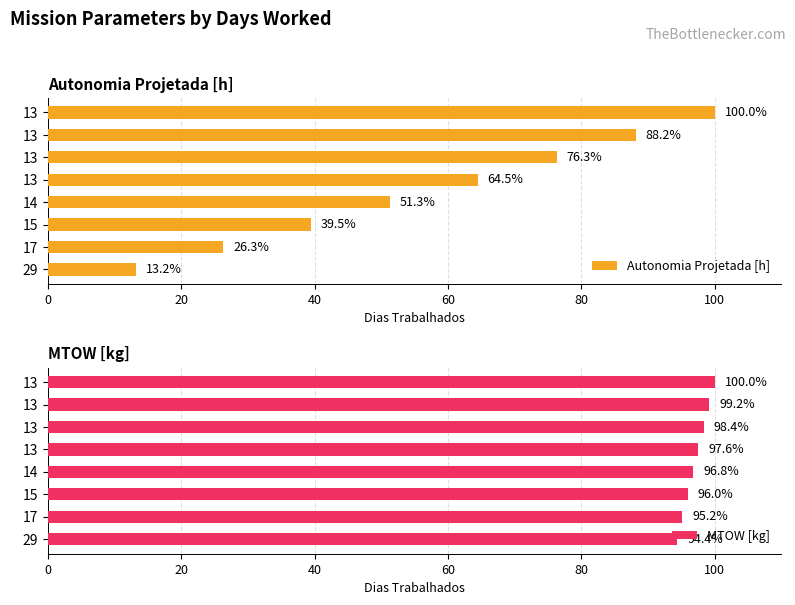

At which label is Autonomia Projetada [h] closest to 56?

14